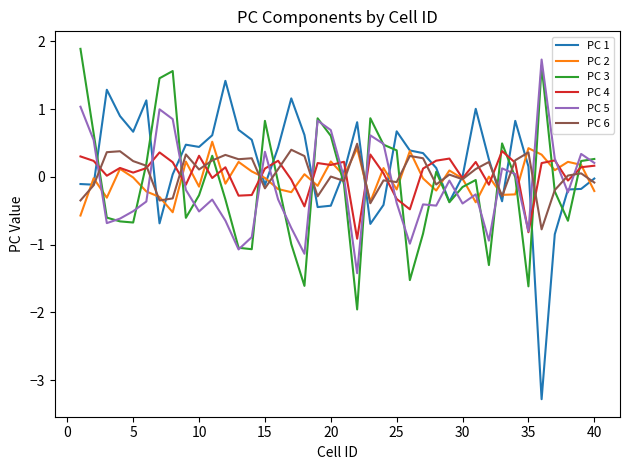

What is the greatest value displayed?

1.9